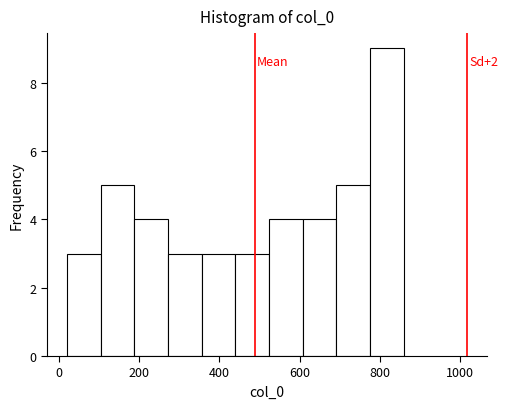

Over which range of the x-axis is the bar tallest?

780 to 860